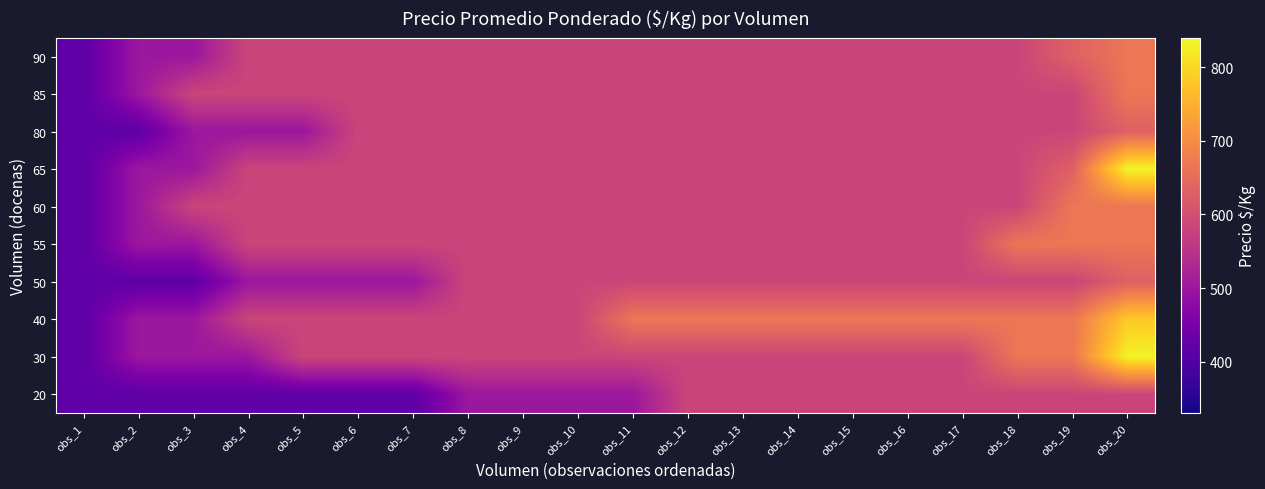

Reading right to left, list all the values displayed in this chart.

20: obs_20=583	obs_19=583	obs_18=583	obs_17=583	obs_16=583	obs_15=583	obs_14=583	obs_13=583	obs_12=583	obs_11=500	obs_10=500	obs_9=500	obs_8=500	obs_7=417	obs_6=417	obs_5=417	obs_4=417	obs_3=417	obs_2=417	obs_1=417
30: obs_20=833	obs_19=667	obs_18=667	obs_17=583	obs_16=583	obs_15=583	obs_14=583	obs_13=583	obs_12=583	obs_11=583	obs_10=583	obs_9=583	obs_8=583	obs_7=583	obs_6=583	obs_5=583	obs_4=500	obs_3=500	obs_2=500	obs_1=417
40: obs_20=783	obs_19=667	obs_18=667	obs_17=667	obs_16=667	obs_15=667	obs_14=667	obs_13=667	obs_12=667	obs_11=667	obs_10=583	obs_9=583	obs_8=583	obs_7=583	obs_6=583	obs_5=583	obs_4=583	obs_3=500	obs_2=500	obs_1=417
50: obs_20=630	obs_19=583	obs_18=583	obs_17=583	obs_16=583	obs_15=583	obs_14=583	obs_13=583	obs_12=583	obs_11=583	obs_10=583	obs_9=583	obs_8=583	obs_7=500	obs_6=500	obs_5=500	obs_4=500	obs_3=417	obs_2=417	obs_1=417
55: obs_20=667	obs_19=667	obs_18=667	obs_17=583	obs_16=583	obs_15=583	obs_14=583	obs_13=583	obs_12=583	obs_11=583	obs_10=583	obs_9=583	obs_8=583	obs_7=583	obs_6=583	obs_5=583	obs_4=583	obs_3=500	obs_2=500	obs_1=417
60: obs_20=667	obs_19=667	obs_18=583	obs_17=583	obs_16=583	obs_15=583	obs_14=583	obs_13=583	obs_12=583	obs_11=583	obs_10=583	obs_9=583	obs_8=583	obs_7=583	obs_6=583	obs_5=583	obs_4=583	obs_3=583	obs_2=500	obs_1=417
65: obs_20=833	obs_19=630	obs_18=583	obs_17=583	obs_16=583	obs_15=583	obs_14=583	obs_13=583	obs_12=583	obs_11=583	obs_10=583	obs_9=583	obs_8=583	obs_7=583	obs_6=583	obs_5=583	obs_4=583	obs_3=500	obs_2=500	obs_1=417
80: obs_20=630	obs_19=583	obs_18=583	obs_17=583	obs_16=583	obs_15=583	obs_14=583	obs_13=583	obs_12=583	obs_11=583	obs_10=583	obs_9=583	obs_8=583	obs_7=583	obs_6=583	obs_5=500	obs_4=500	obs_3=500	obs_2=417	obs_1=417
85: obs_20=667	obs_19=583	obs_18=583	obs_17=583	obs_16=583	obs_15=583	obs_14=583	obs_13=583	obs_12=583	obs_11=583	obs_10=583	obs_9=583	obs_8=583	obs_7=583	obs_6=583	obs_5=583	obs_4=583	obs_3=583	obs_2=500	obs_1=417
90: obs_20=667	obs_19=630	obs_18=583	obs_17=583	obs_16=583	obs_15=583	obs_14=583	obs_13=583	obs_12=583	obs_11=583	obs_10=583	obs_9=583	obs_8=583	obs_7=583	obs_6=583	obs_5=583	obs_4=583	obs_3=500	obs_2=500	obs_1=417